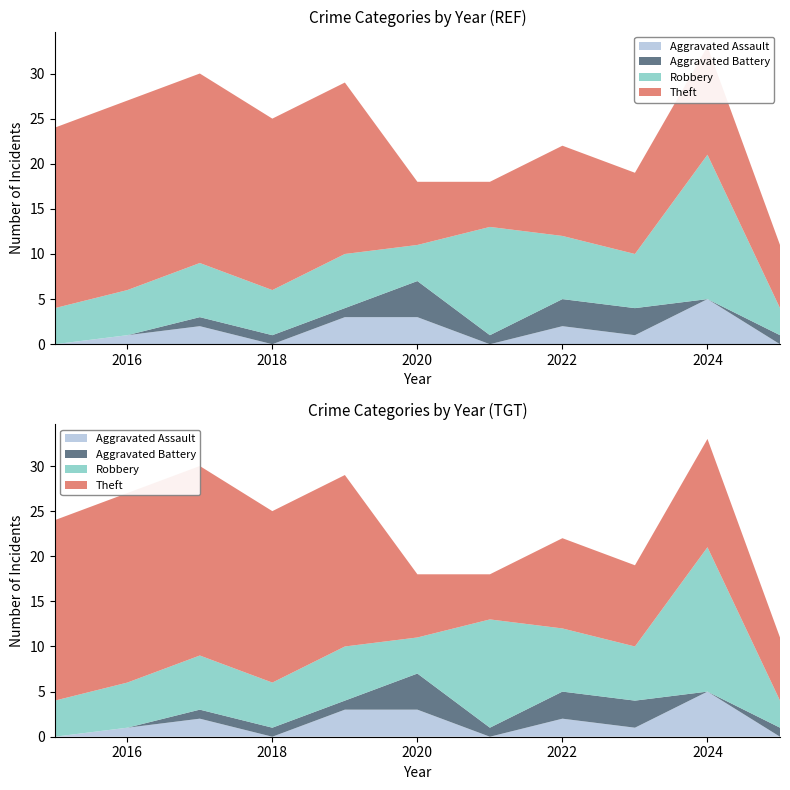

Reading left to right, extract all data points from this chart.

Aggravated Assault: 0	1	2	0	3	3	0	2	1	5	0
Aggravated Battery: 0	0	1	1	1	4	1	3	3	0	1
Robbery: 4	5	6	5	6	4	12	7	6	16	3
Theft: 20	21	21	19	19	7	5	10	9	12	7